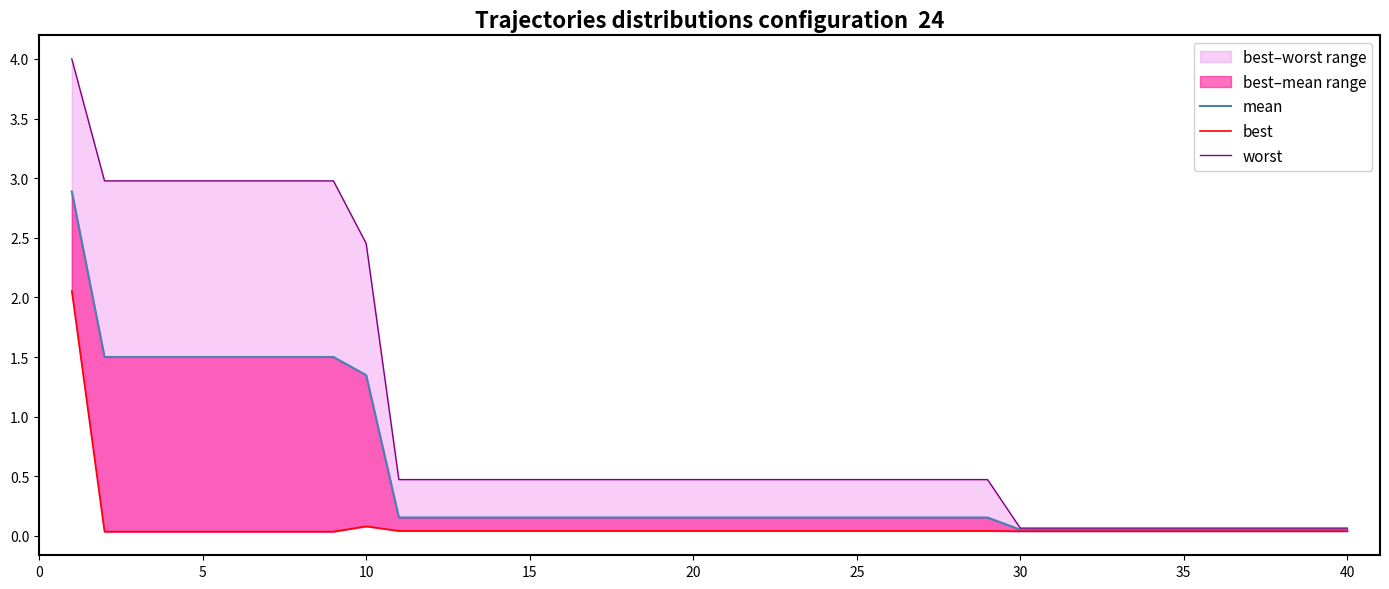

What is the difference between the maximum and minimum values in the mean series?

2.8